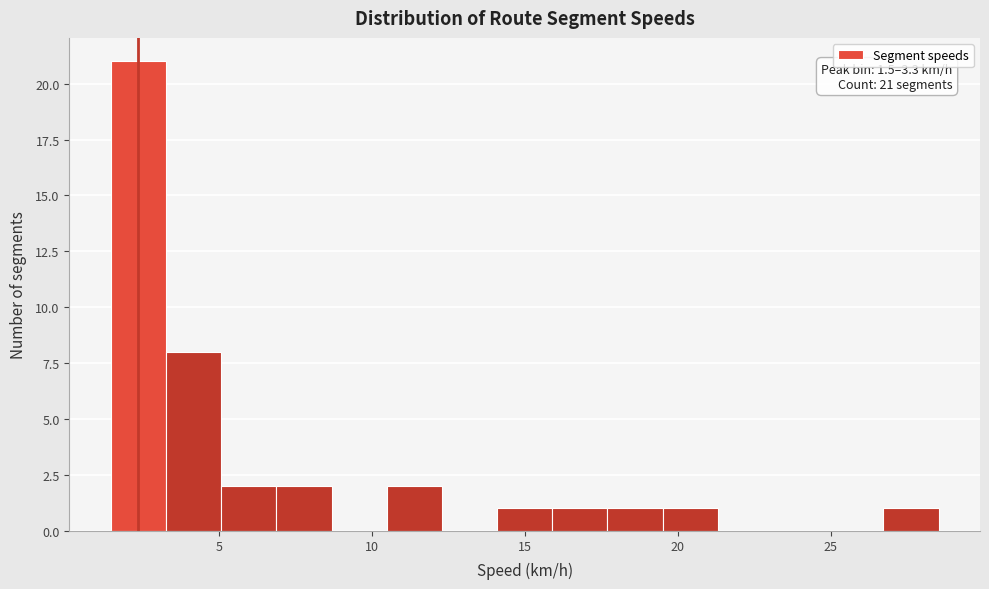

Read against the x-axis, roughly where is the centre of the tallest bar?

2.5